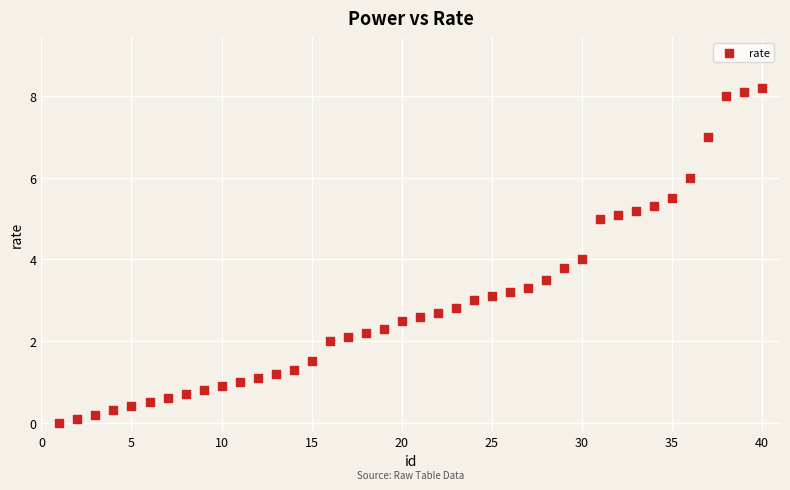

What is the range of Y values (max minus min)?

8.2